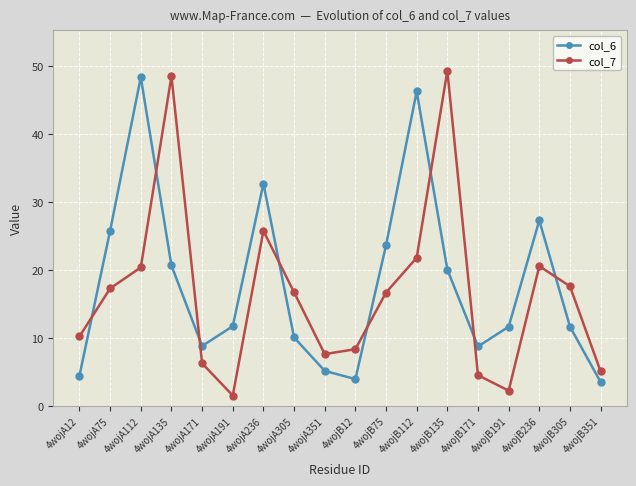

Rank the series by their average value, from highest to lowest.

col_6, col_7